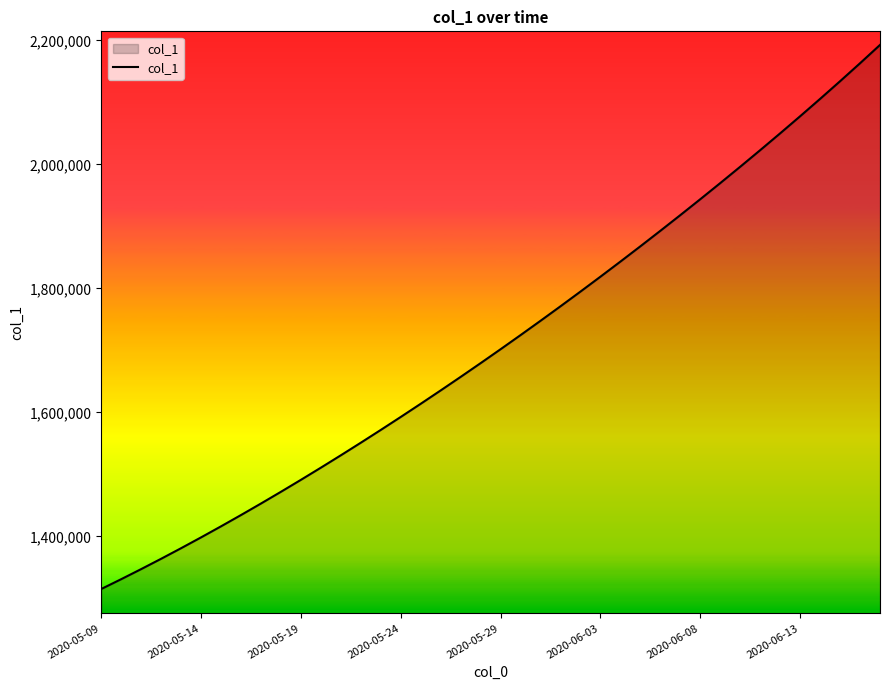

What is the difference between the maximum and minimum values?

877506.8